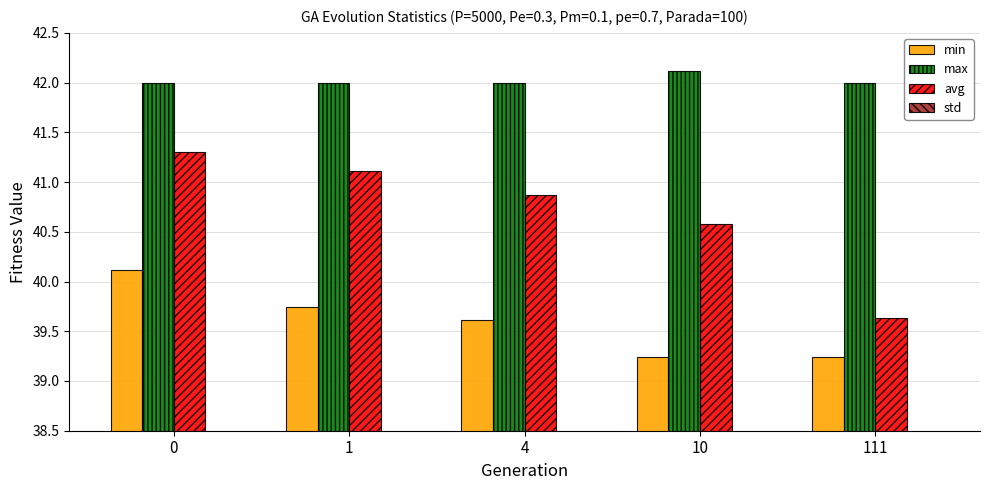

What is the value of the min bar at the 1st from the left?

40.1